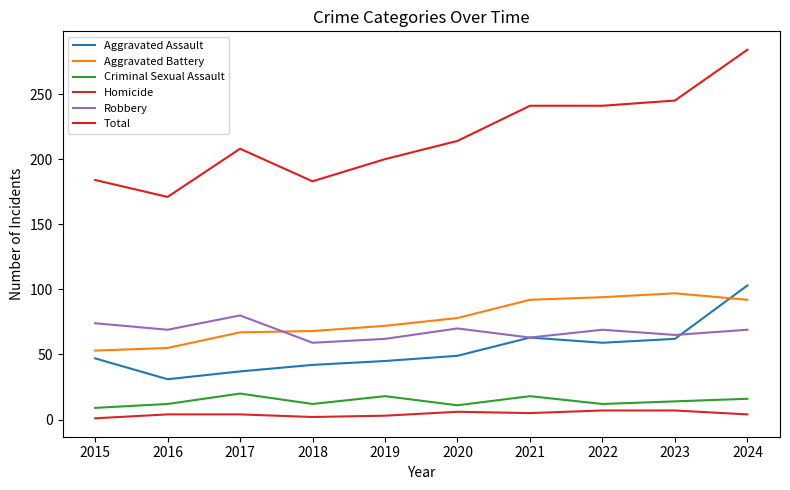

What is the minimum value shown in the chart?

1